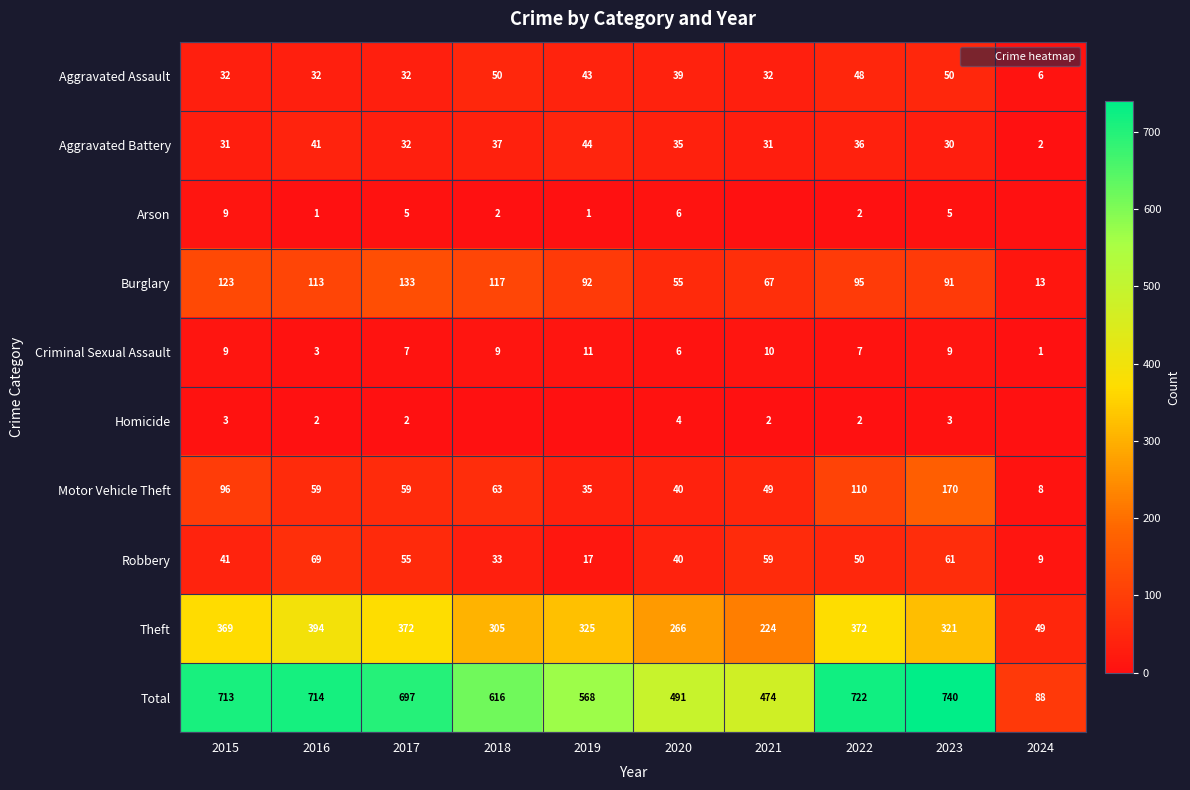

At which category is the sum across all series the highest?

2023